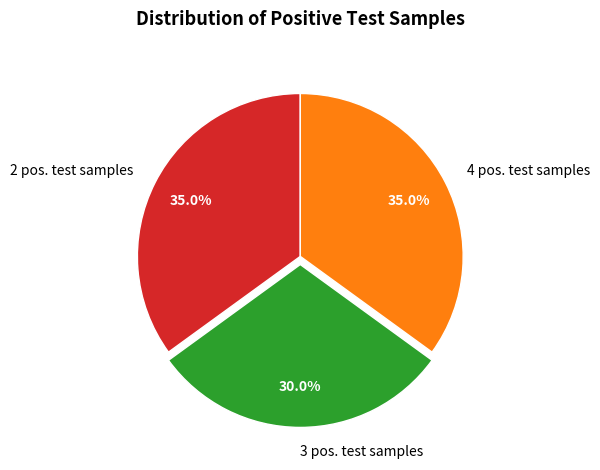

Approximately how many times larger is the value at 3 pos. test samples compared to 4 pos. test samples?

0.9